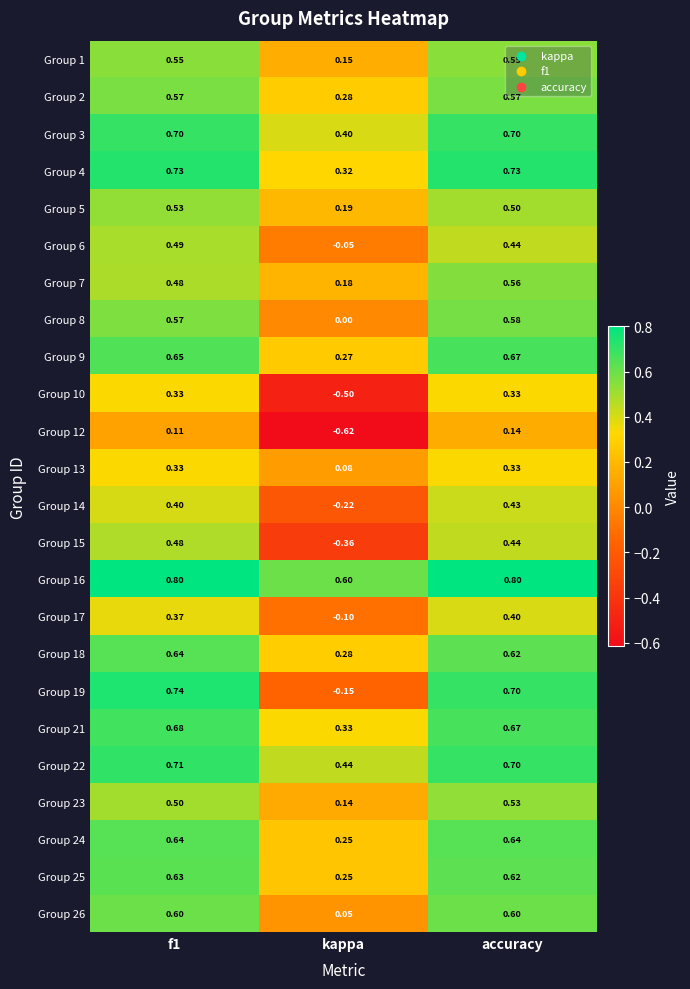

Where is Group 9 nearest to the value 0?

kappa